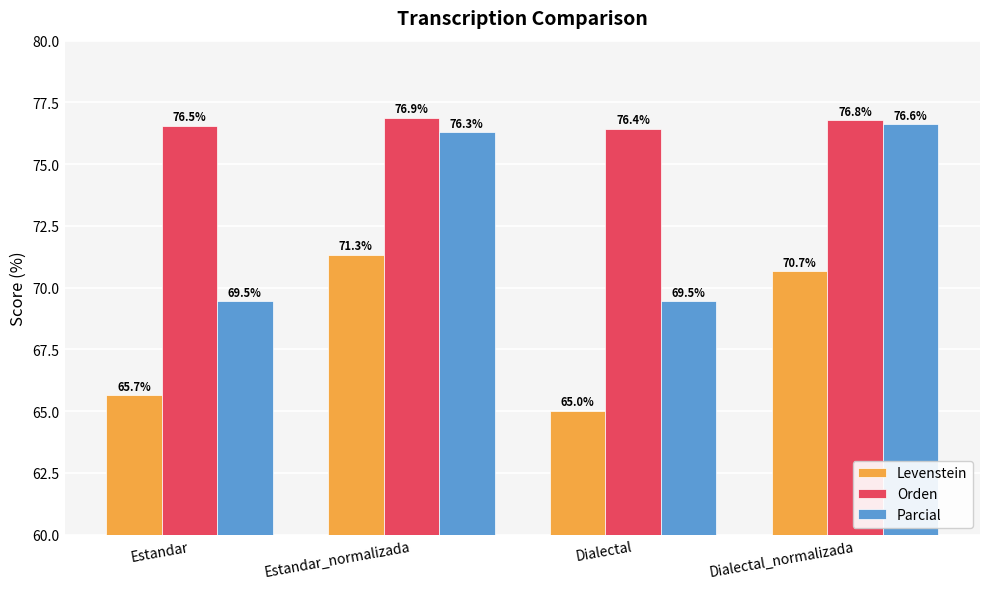

Reading left to right, list all the values displayed in this chart.

Levenstein: Estandar=65.7	Estandar_normalizada=71.3	Dialectal=65.0	Dialectal_normalizada=70.7
Orden: Estandar=76.5	Estandar_normalizada=76.9	Dialectal=76.4	Dialectal_normalizada=76.8
Parcial: Estandar=69.5	Estandar_normalizada=76.3	Dialectal=69.5	Dialectal_normalizada=76.6